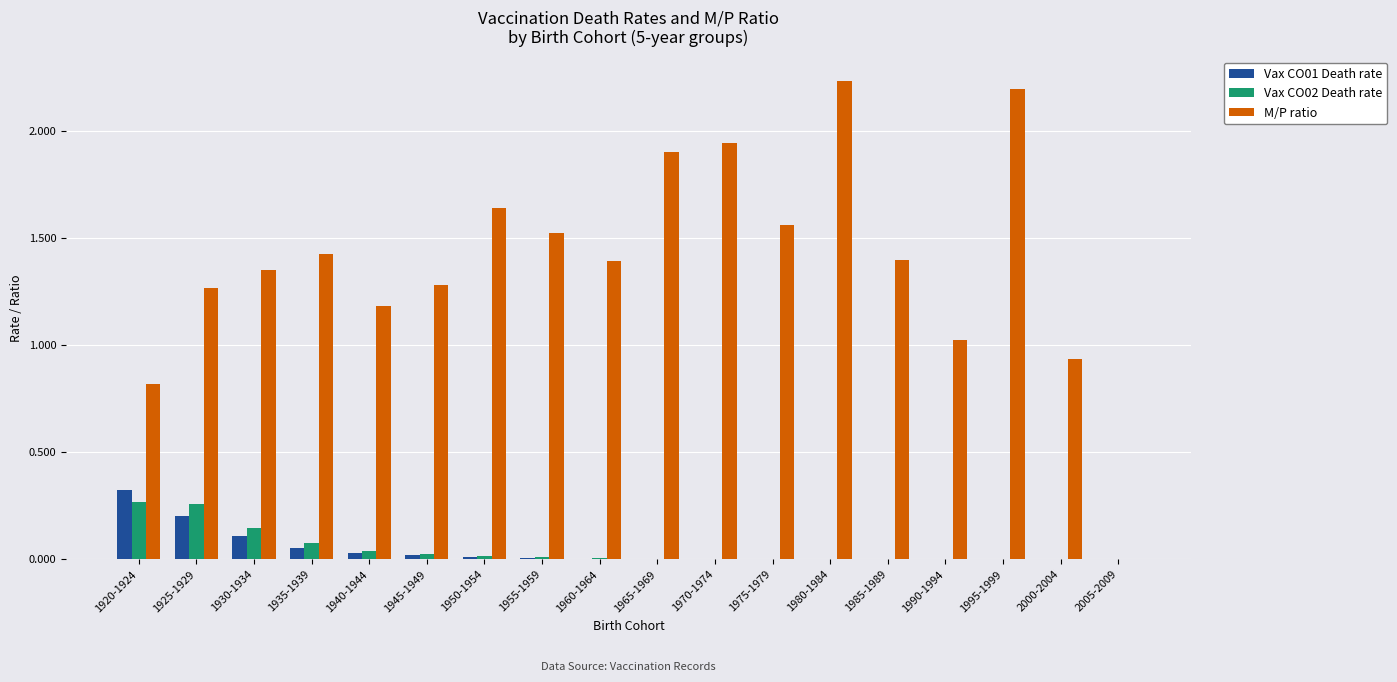

Count the number of data series in this chart.

3